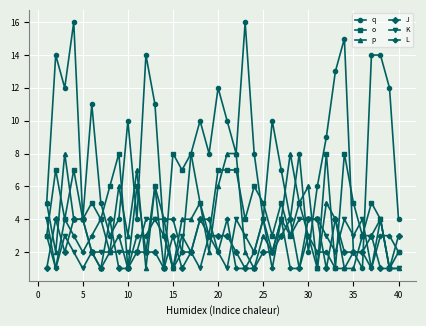

Does the chart have visible grid lines?

Yes